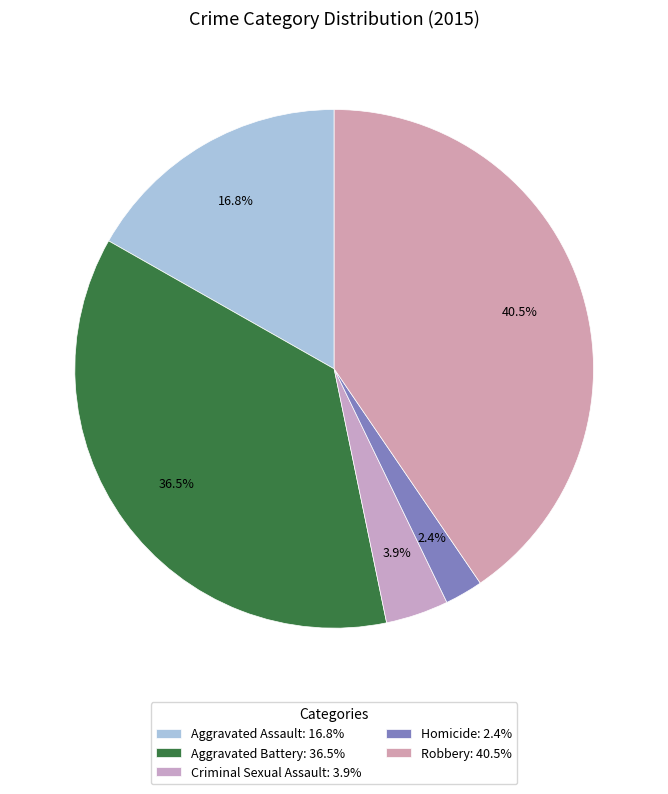

Is it true that Aggravated Assault is 24% of the pie?

False